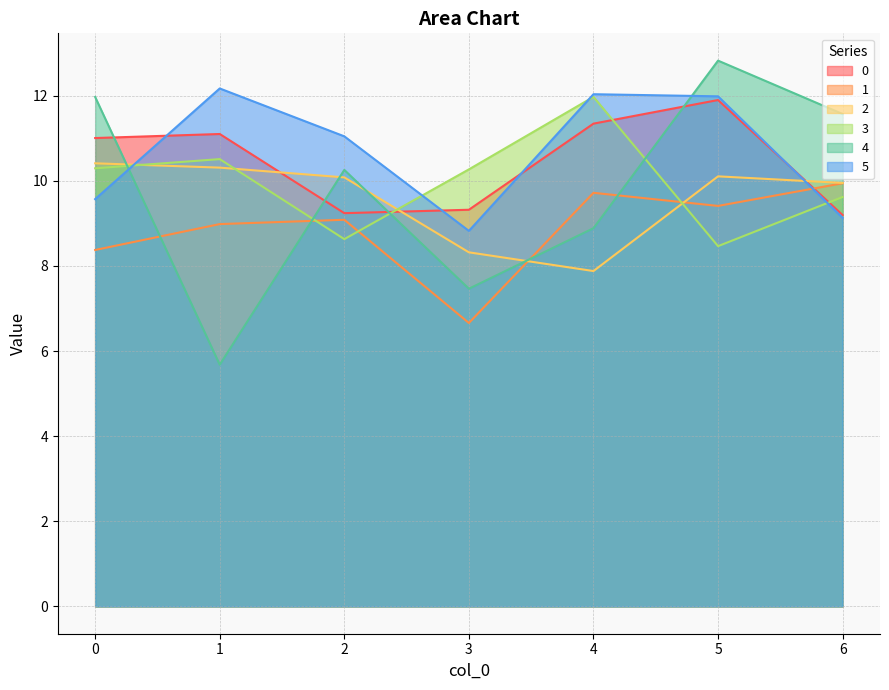

How many interior local peaks does the 4 series have?

2